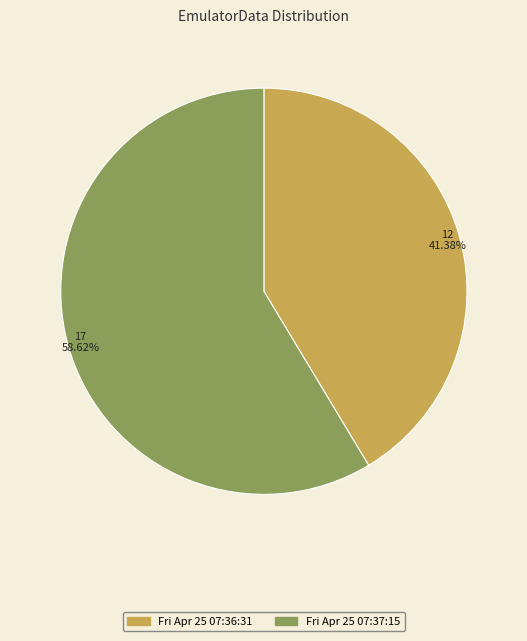

What is the smallest slice in the pie chart?

Fri Apr 25 07:36:31